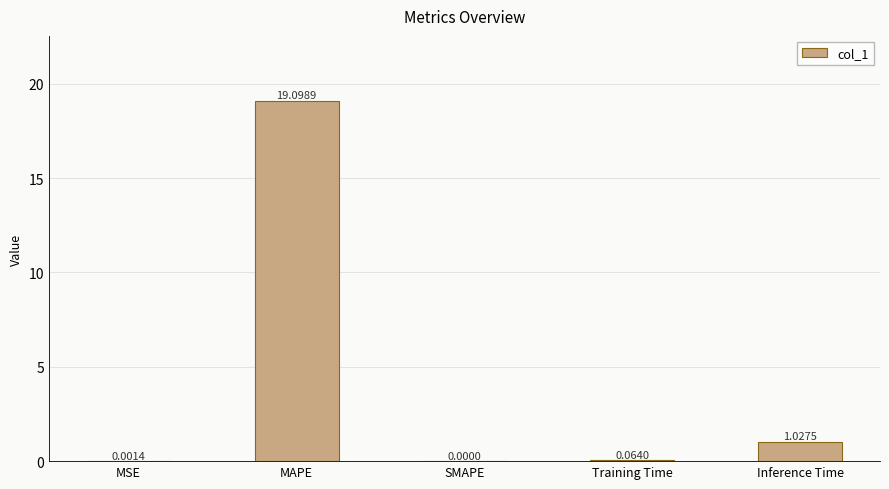

What is the change in value from SMAPE to Training Time?

+0.1